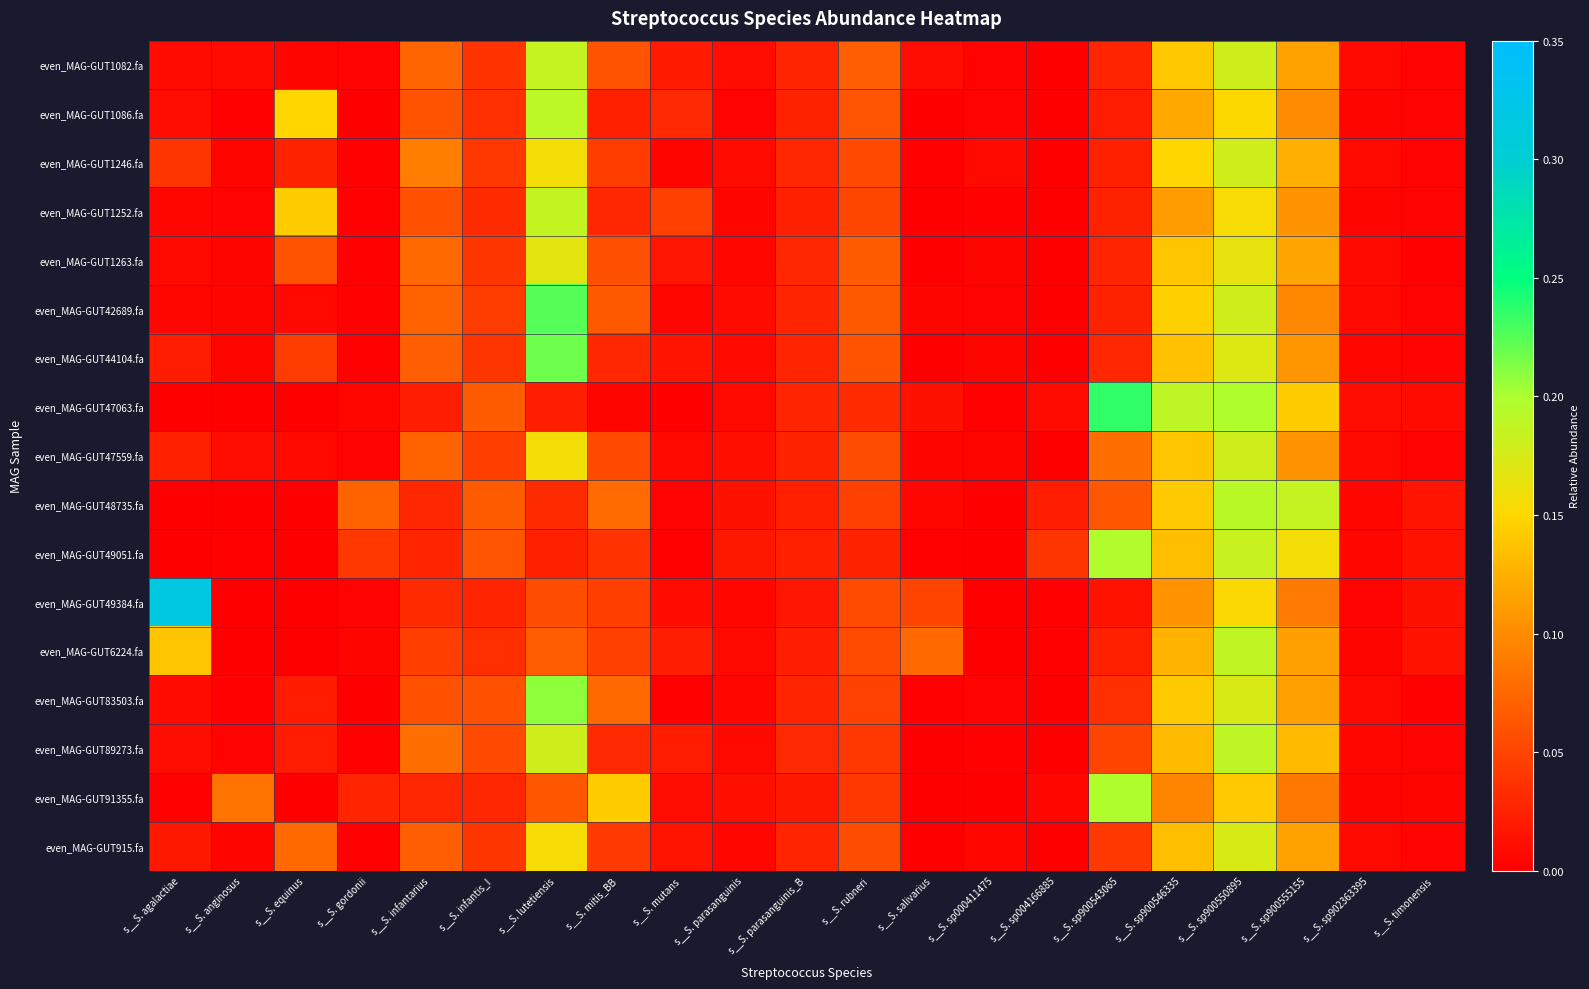

Reading left to right, what are all the values shown in this chart?

even_MAG-GUT1082.fa: s__S. agalactiae=0.0	s__S. anginosus=0.0	s__S. equinus=0.0	s__S. gordonii=0.0	s__S. infantarius=0.1	s__S. infantis_I=0.0	s__S. lutetiensis=0.2	s__S. mitis_BB=0.1	s__S. mutans=0.0	s__S. parasanguinis=0.0	s__S. parasanguinis_B=0.0	s__S. rubneri=0.1	s__S. salivarius=0.0	s__S. sp000411475=0.0	s__S. sp004166885=0.0	s__S. sp900543065=0.0	s__S. sp900546335=0.1	s__S. sp900550895=0.2	s__S. sp900555155=0.1	s__S. sp902363395=0.0	s__S. timonensis=0.0
even_MAG-GUT1086.fa: s__S. agalactiae=0.0	s__S. anginosus=0.0	s__S. equinus=0.2	s__S. gordonii=0.0	s__S. infantarius=0.1	s__S. infantis_I=0.0	s__S. lutetiensis=0.2	s__S. mitis_BB=0.0	s__S. mutans=0.0	s__S. parasanguinis=0.0	s__S. parasanguinis_B=0.0	s__S. rubneri=0.1	s__S. salivarius=0.0	s__S. sp000411475=0.0	s__S. sp004166885=0.0	s__S. sp900543065=0.0	s__S. sp900546335=0.1	s__S. sp900550895=0.2	s__S. sp900555155=0.1	s__S. sp902363395=0.0	s__S. timonensis=0.0
even_MAG-GUT1246.fa: s__S. agalactiae=0.0	s__S. anginosus=0.0	s__S. equinus=0.0	s__S. gordonii=0.0	s__S. infantarius=0.1	s__S. infantis_I=0.0	s__S. lutetiensis=0.2	s__S. mitis_BB=0.0	s__S. mutans=0.0	s__S. parasanguinis=0.0	s__S. parasanguinis_B=0.0	s__S. rubneri=0.1	s__S. salivarius=0.0	s__S. sp000411475=0.0	s__S. sp004166885=0.0	s__S. sp900543065=0.0	s__S. sp900546335=0.1	s__S. sp900550895=0.2	s__S. sp900555155=0.1	s__S. sp902363395=0.0	s__S. timonensis=0.0
even_MAG-GUT1252.fa: s__S. agalactiae=0.0	s__S. anginosus=0.0	s__S. equinus=0.1	s__S. gordonii=0.0	s__S. infantarius=0.1	s__S. infantis_I=0.0	s__S. lutetiensis=0.2	s__S. mitis_BB=0.0	s__S. mutans=0.0	s__S. parasanguinis=0.0	s__S. parasanguinis_B=0.0	s__S. rubneri=0.1	s__S. salivarius=0.0	s__S. sp000411475=0.0	s__S. sp004166885=0.0	s__S. sp900543065=0.0	s__S. sp900546335=0.1	s__S. sp900550895=0.2	s__S. sp900555155=0.1	s__S. sp902363395=0.0	s__S. timonensis=0.0
even_MAG-GUT1263.fa: s__S. agalactiae=0.0	s__S. anginosus=0.0	s__S. equinus=0.1	s__S. gordonii=0.0	s__S. infantarius=0.1	s__S. infantis_I=0.0	s__S. lutetiensis=0.2	s__S. mitis_BB=0.1	s__S. mutans=0.0	s__S. parasanguinis=0.0	s__S. parasanguinis_B=0.0	s__S. rubneri=0.1	s__S. salivarius=0.0	s__S. sp000411475=0.0	s__S. sp004166885=0.0	s__S. sp900543065=0.0	s__S. sp900546335=0.1	s__S. sp900550895=0.2	s__S. sp900555155=0.1	s__S. sp902363395=0.0	s__S. timonensis=0.0
even_MAG-GUT42689.fa: s__S. agalactiae=0.0	s__S. anginosus=0.0	s__S. equinus=0.0	s__S. gordonii=0.0	s__S. infantarius=0.1	s__S. infantis_I=0.0	s__S. lutetiensis=0.2	s__S. mitis_BB=0.1	s__S. mutans=0.0	s__S. parasanguinis=0.0	s__S. parasanguinis_B=0.0	s__S. rubneri=0.1	s__S. salivarius=0.0	s__S. sp000411475=0.0	s__S. sp004166885=0.0	s__S. sp900543065=0.0	s__S. sp900546335=0.1	s__S. sp900550895=0.2	s__S. sp900555155=0.1	s__S. sp902363395=0.0	s__S. timonensis=0.0
even_MAG-GUT44104.fa: s__S. agalactiae=0.0	s__S. anginosus=0.0	s__S. equinus=0.0	s__S. gordonii=0.0	s__S. infantarius=0.1	s__S. infantis_I=0.0	s__S. lutetiensis=0.2	s__S. mitis_BB=0.0	s__S. mutans=0.0	s__S. parasanguinis=0.0	s__S. parasanguinis_B=0.0	s__S. rubneri=0.1	s__S. salivarius=0.0	s__S. sp000411475=0.0	s__S. sp004166885=0.0	s__S. sp900543065=0.0	s__S. sp900546335=0.1	s__S. sp900550895=0.2	s__S. sp900555155=0.1	s__S. sp902363395=0.0	s__S. timonensis=0.0
even_MAG-GUT47063.fa: s__S. agalactiae=0.0	s__S. anginosus=0.0	s__S. equinus=0.0	s__S. gordonii=0.0	s__S. infantarius=0.0	s__S. infantis_I=0.1	s__S. lutetiensis=0.0	s__S. mitis_BB=0.0	s__S. mutans=0.0	s__S. parasanguinis=0.0	s__S. parasanguinis_B=0.0	s__S. rubneri=0.0	s__S. salivarius=0.0	s__S. sp000411475=0.0	s__S. sp004166885=0.0	s__S. sp900543065=0.2	s__S. sp900546335=0.2	s__S. sp900550895=0.2	s__S. sp900555155=0.1	s__S. sp902363395=0.0	s__S. timonensis=0.0
even_MAG-GUT47559.fa: s__S. agalactiae=0.0	s__S. anginosus=0.0	s__S. equinus=0.0	s__S. gordonii=0.0	s__S. infantarius=0.1	s__S. infantis_I=0.0	s__S. lutetiensis=0.2	s__S. mitis_BB=0.1	s__S. mutans=0.0	s__S. parasanguinis=0.0	s__S. parasanguinis_B=0.0	s__S. rubneri=0.1	s__S. salivarius=0.0	s__S. sp000411475=0.0	s__S. sp004166885=0.0	s__S. sp900543065=0.1	s__S. sp900546335=0.1	s__S. sp900550895=0.2	s__S. sp900555155=0.1	s__S. sp902363395=0.0	s__S. timonensis=0.0
even_MAG-GUT48735.fa: s__S. agalactiae=0.0	s__S. anginosus=0.0	s__S. equinus=0.0	s__S. gordonii=0.1	s__S. infantarius=0.0	s__S. infantis_I=0.1	s__S. lutetiensis=0.0	s__S. mitis_BB=0.1	s__S. mutans=0.0	s__S. parasanguinis=0.0	s__S. parasanguinis_B=0.0	s__S. rubneri=0.0	s__S. salivarius=0.0	s__S. sp000411475=0.0	s__S. sp004166885=0.0	s__S. sp900543065=0.1	s__S. sp900546335=0.1	s__S. sp900550895=0.2	s__S. sp900555155=0.2	s__S. sp902363395=0.0	s__S. timonensis=0.0
even_MAG-GUT49051.fa: s__S. agalactiae=0.0	s__S. anginosus=0.0	s__S. equinus=0.0	s__S. gordonii=0.0	s__S. infantarius=0.0	s__S. infantis_I=0.1	s__S. lutetiensis=0.0	s__S. mitis_BB=0.0	s__S. mutans=0.0	s__S. parasanguinis=0.0	s__S. parasanguinis_B=0.0	s__S. rubneri=0.0	s__S. salivarius=0.0	s__S. sp000411475=0.0	s__S. sp004166885=0.0	s__S. sp900543065=0.2	s__S. sp900546335=0.1	s__S. sp900550895=0.2	s__S. sp900555155=0.2	s__S. sp902363395=0.0	s__S. timonensis=0.0
even_MAG-GUT49384.fa: s__S. agalactiae=0.3	s__S. anginosus=0.0	s__S. equinus=0.0	s__S. gordonii=0.0	s__S. infantarius=0.0	s__S. infantis_I=0.0	s__S. lutetiensis=0.1	s__S. mitis_BB=0.0	s__S. mutans=0.0	s__S. parasanguinis=0.0	s__S. parasanguinis_B=0.0	s__S. rubneri=0.1	s__S. salivarius=0.0	s__S. sp000411475=0.0	s__S. sp004166885=0.0	s__S. sp900543065=0.0	s__S. sp900546335=0.1	s__S. sp900550895=0.2	s__S. sp900555155=0.1	s__S. sp902363395=0.0	s__S. timonensis=0.0
even_MAG-GUT6224.fa: s__S. agalactiae=0.1	s__S. anginosus=0.0	s__S. equinus=0.0	s__S. gordonii=0.0	s__S. infantarius=0.0	s__S. infantis_I=0.0	s__S. lutetiensis=0.1	s__S. mitis_BB=0.0	s__S. mutans=0.0	s__S. parasanguinis=0.0	s__S. parasanguinis_B=0.0	s__S. rubneri=0.1	s__S. salivarius=0.1	s__S. sp000411475=0.0	s__S. sp004166885=0.0	s__S. sp900543065=0.0	s__S. sp900546335=0.1	s__S. sp900550895=0.2	s__S. sp900555155=0.1	s__S. sp902363395=0.0	s__S. timonensis=0.0
even_MAG-GUT83503.fa: s__S. agalactiae=0.0	s__S. anginosus=0.0	s__S. equinus=0.0	s__S. gordonii=0.0	s__S. infantarius=0.1	s__S. infantis_I=0.1	s__S. lutetiensis=0.2	s__S. mitis_BB=0.1	s__S. mutans=0.0	s__S. parasanguinis=0.0	s__S. parasanguinis_B=0.0	s__S. rubneri=0.0	s__S. salivarius=0.0	s__S. sp000411475=0.0	s__S. sp004166885=0.0	s__S. sp900543065=0.0	s__S. sp900546335=0.1	s__S. sp900550895=0.2	s__S. sp900555155=0.1	s__S. sp902363395=0.0	s__S. timonensis=0.0
even_MAG-GUT89273.fa: s__S. agalactiae=0.0	s__S. anginosus=0.0	s__S. equinus=0.0	s__S. gordonii=0.0	s__S. infantarius=0.1	s__S. infantis_I=0.1	s__S. lutetiensis=0.2	s__S. mitis_BB=0.0	s__S. mutans=0.0	s__S. parasanguinis=0.0	s__S. parasanguinis_B=0.0	s__S. rubneri=0.0	s__S. salivarius=0.0	s__S. sp000411475=0.0	s__S. sp004166885=0.0	s__S. sp900543065=0.1	s__S. sp900546335=0.1	s__S. sp900550895=0.2	s__S. sp900555155=0.1	s__S. sp902363395=0.0	s__S. timonensis=0.0
even_MAG-GUT91355.fa: s__S. agalactiae=0.0	s__S. anginosus=0.1	s__S. equinus=0.0	s__S. gordonii=0.0	s__S. infantarius=0.0	s__S. infantis_I=0.0	s__S. lutetiensis=0.1	s__S. mitis_BB=0.1	s__S. mutans=0.0	s__S. parasanguinis=0.0	s__S. parasanguinis_B=0.0	s__S. rubneri=0.0	s__S. salivarius=0.0	s__S. sp000411475=0.0	s__S. sp004166885=0.0	s__S. sp900543065=0.2	s__S. sp900546335=0.1	s__S. sp900550895=0.1	s__S. sp900555155=0.1	s__S. sp902363395=0.0	s__S. timonensis=0.0
even_MAG-GUT915.fa: s__S. agalactiae=0.0	s__S. anginosus=0.0	s__S. equinus=0.1	s__S. gordonii=0.0	s__S. infantarius=0.1	s__S. infantis_I=0.0	s__S. lutetiensis=0.2	s__S. mitis_BB=0.0	s__S. mutans=0.0	s__S. parasanguinis=0.0	s__S. parasanguinis_B=0.0	s__S. rubneri=0.1	s__S. salivarius=0.0	s__S. sp000411475=0.0	s__S. sp004166885=0.0	s__S. sp900543065=0.0	s__S. sp900546335=0.1	s__S. sp900550895=0.2	s__S. sp900555155=0.1	s__S. sp902363395=0.0	s__S. timonensis=0.0